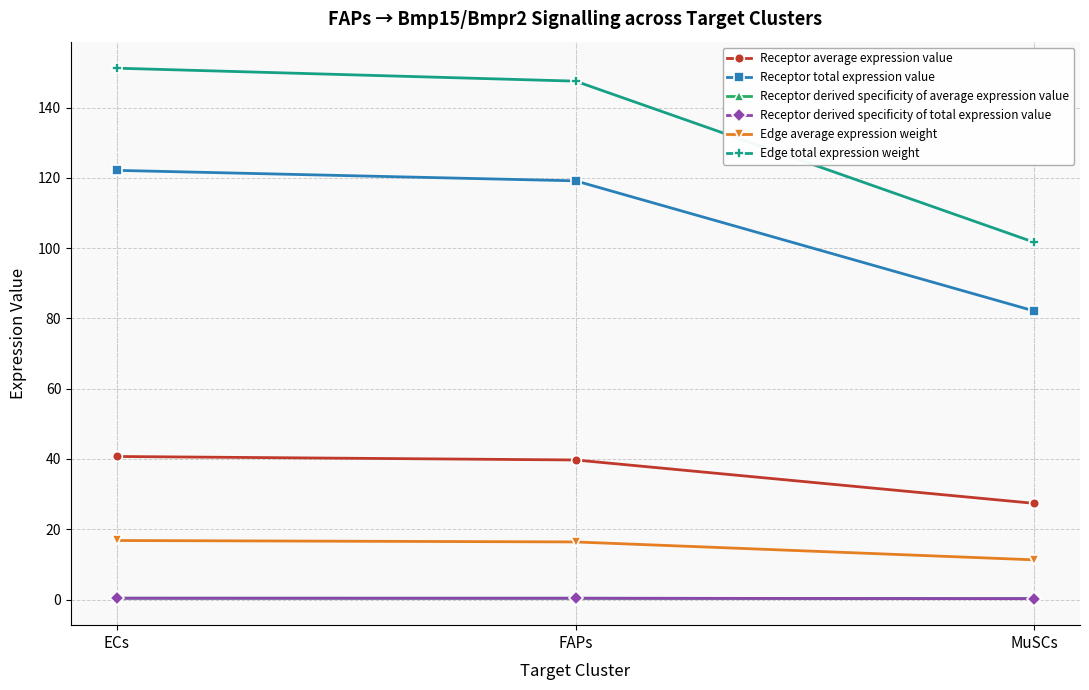

At which category does the chart reach its peak across all series?

ECs